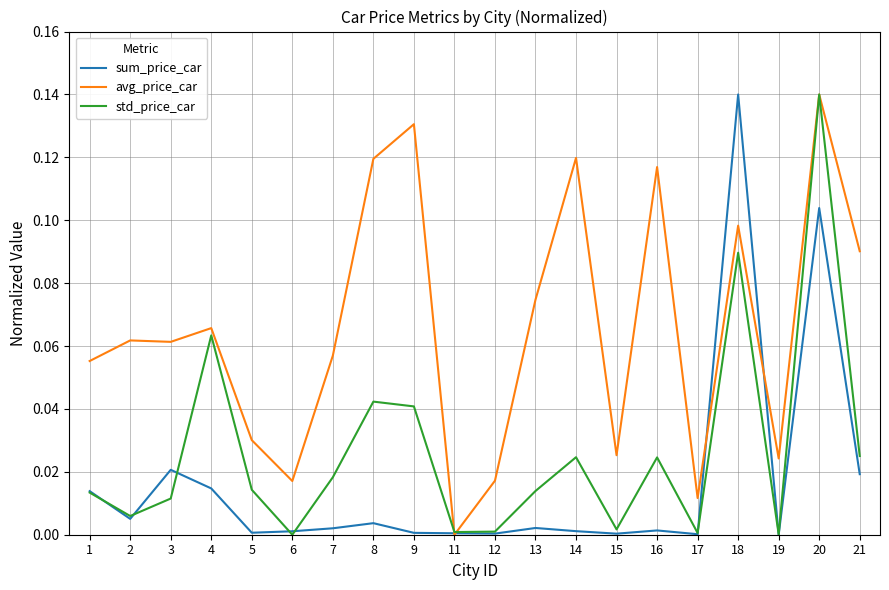

At which category is the sum across all series the highest?

20